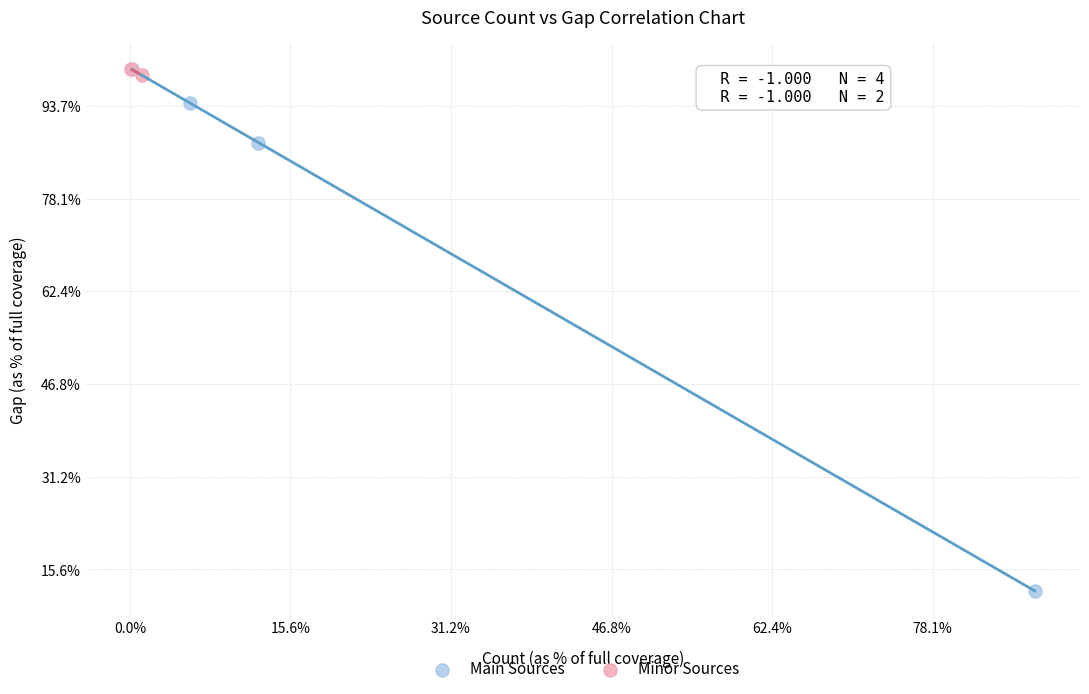

What are all the series names shown in the legend?

Main Sources, Minor Sources